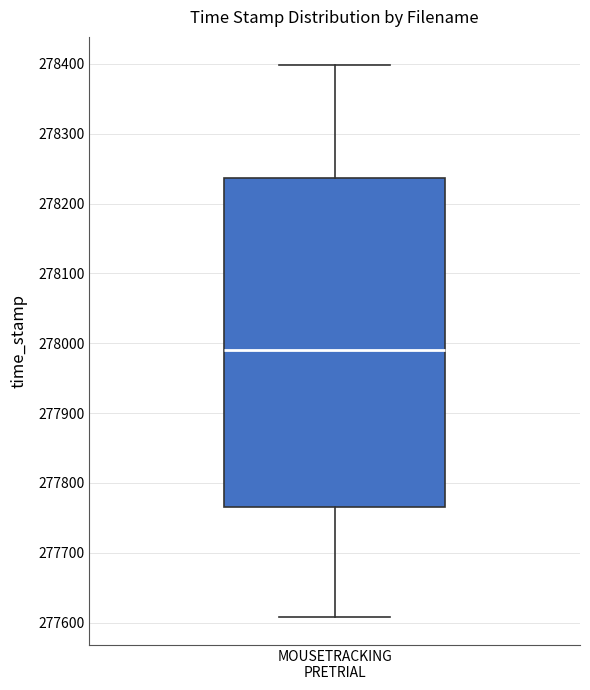

Transcribe this box plot: give where the median line is, the range the box spans, and where the two whiskers end, as read against the y-axis. The values are not printed on the chart, so give them approximately, as read against the axis.

median 277990, box 277770 to 278240, whiskers 277610 to 278400